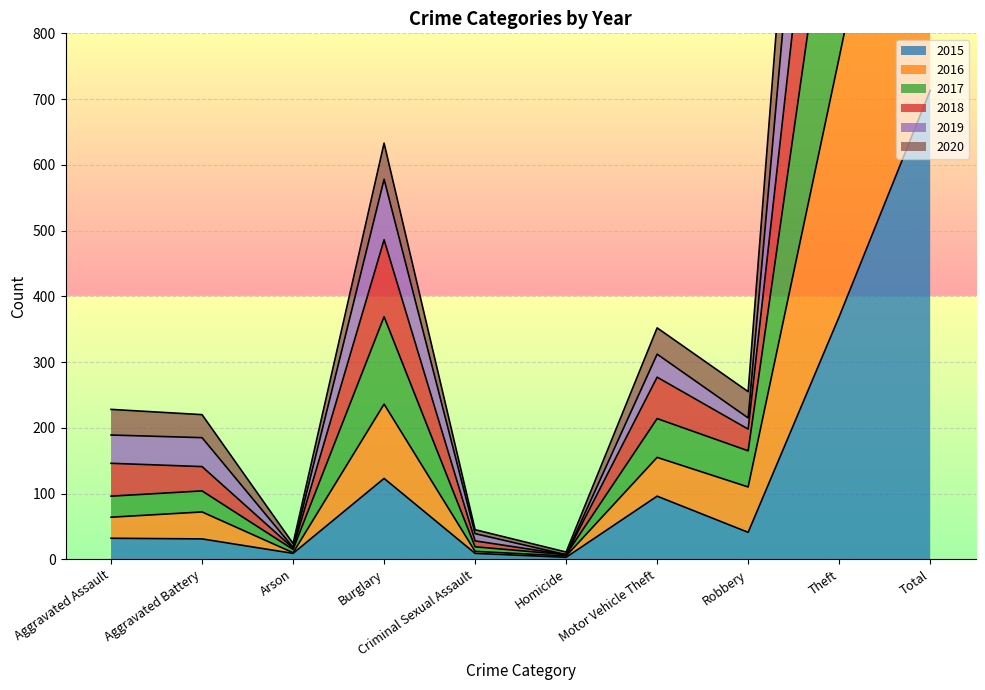

What is the difference between the 2020 values at Total and Aggravated Battery?

1355